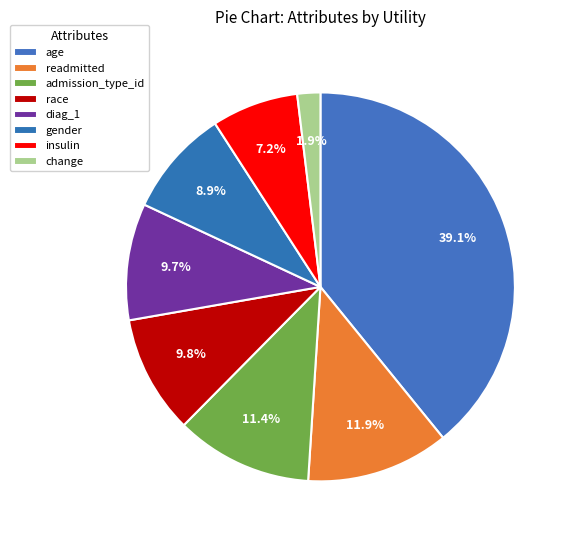

Rank the categories by value from highest to lowest.

age, readmitted, admission_type_id, race, diag_1, gender, insulin, change